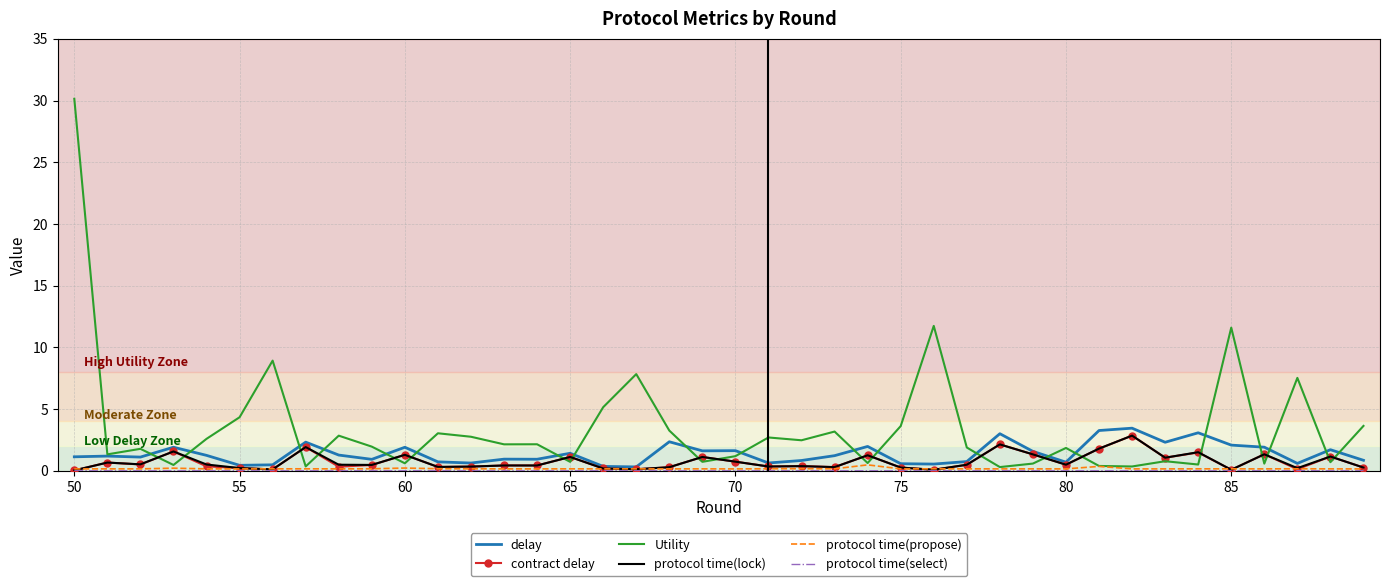

What is the highest value of the Utility series?

30.1